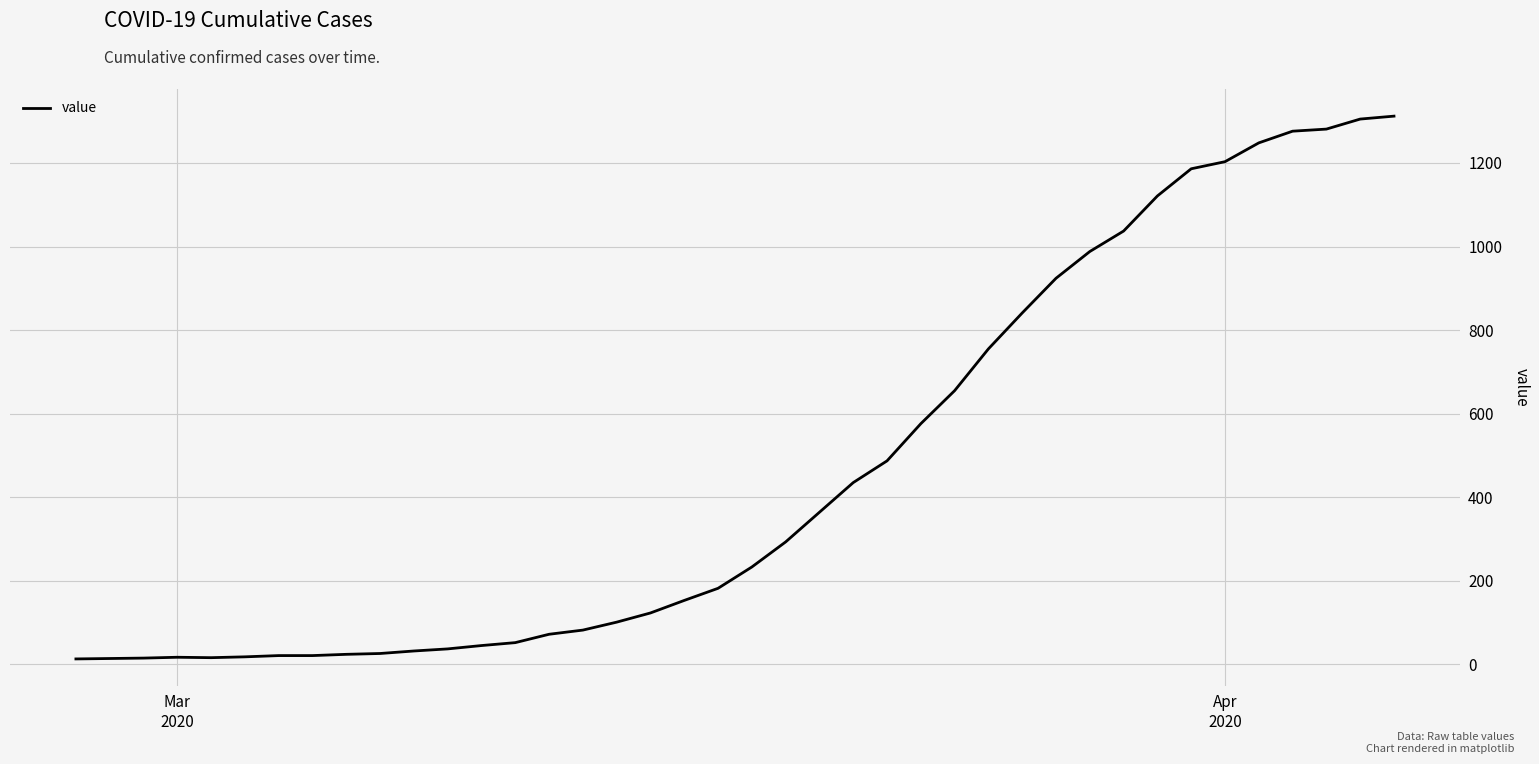

What is the maximum value shown in the chart?

1312